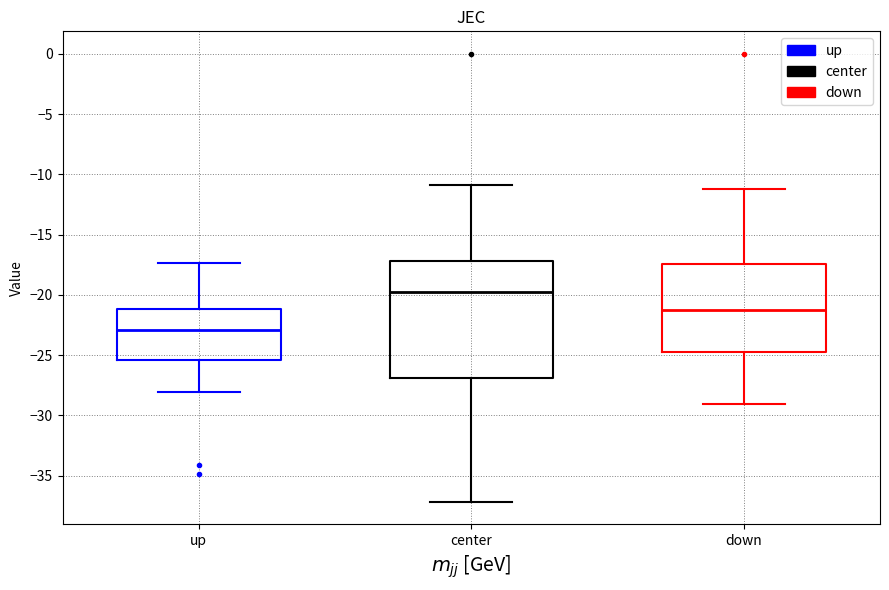

Reading left to right, read every box against the y-axis: the position of its median line, the range the box covers, and the ends of its whiskers. The values are not printed on the chart, so give them approximately, as read against the axis.

up: median -23.0, box -25.5 to -21.0, whiskers -28.0 to -17.5
center: median -20.0, box -27.0 to -17.0, whiskers -37.0 to -11.0
down: median -21.5, box -24.5 to -17.5, whiskers -29.0 to -11.0